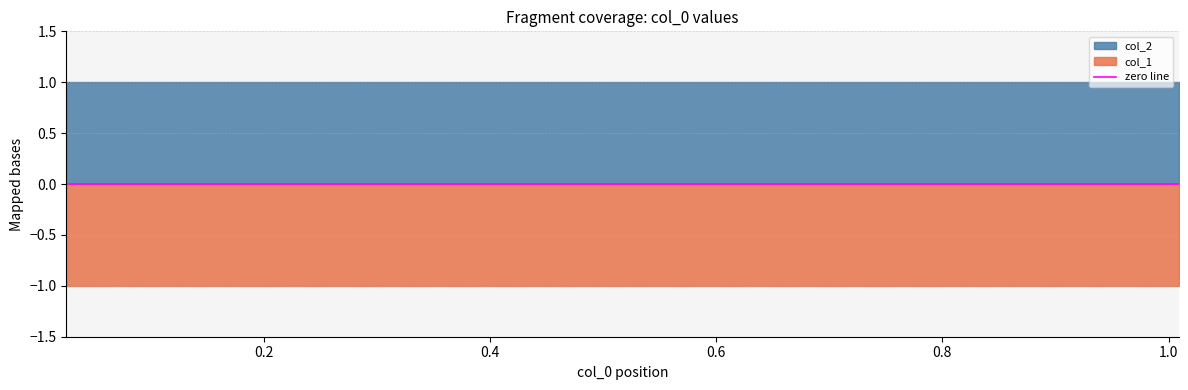

What is the sum of all col_1 values?

-10